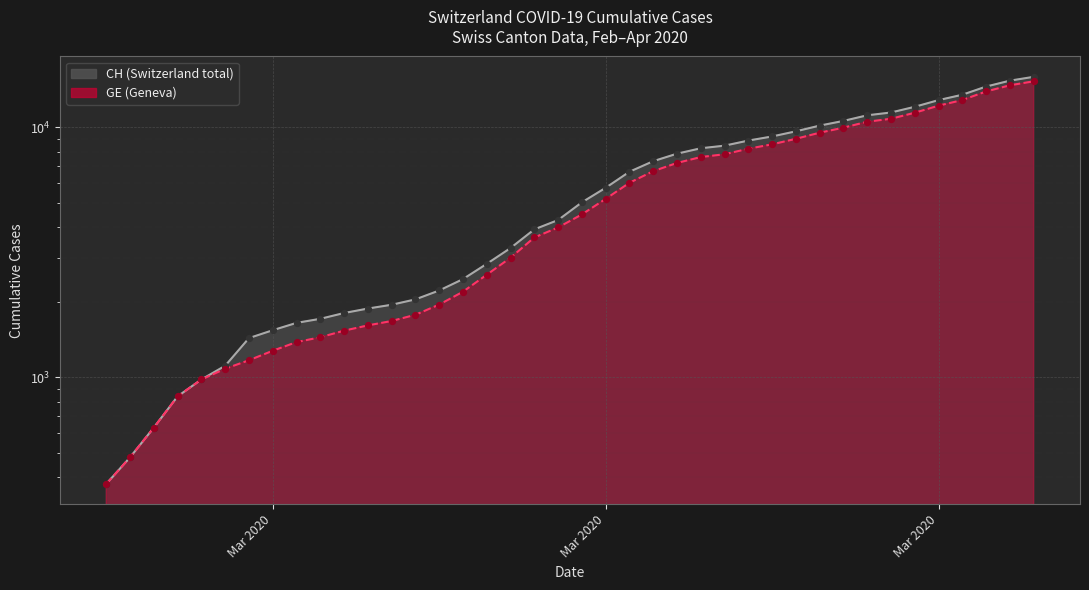

Which series has the largest total across all categories?

CH